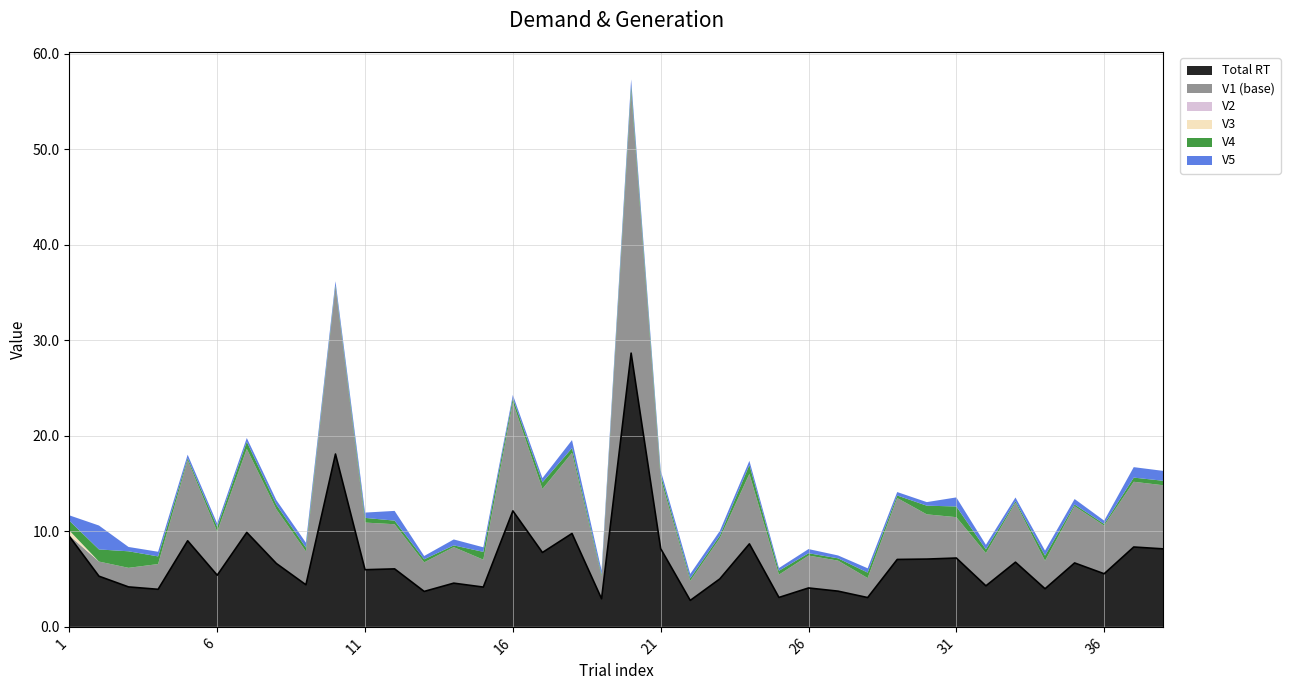

Which has a higher value, 16 or 33?

16